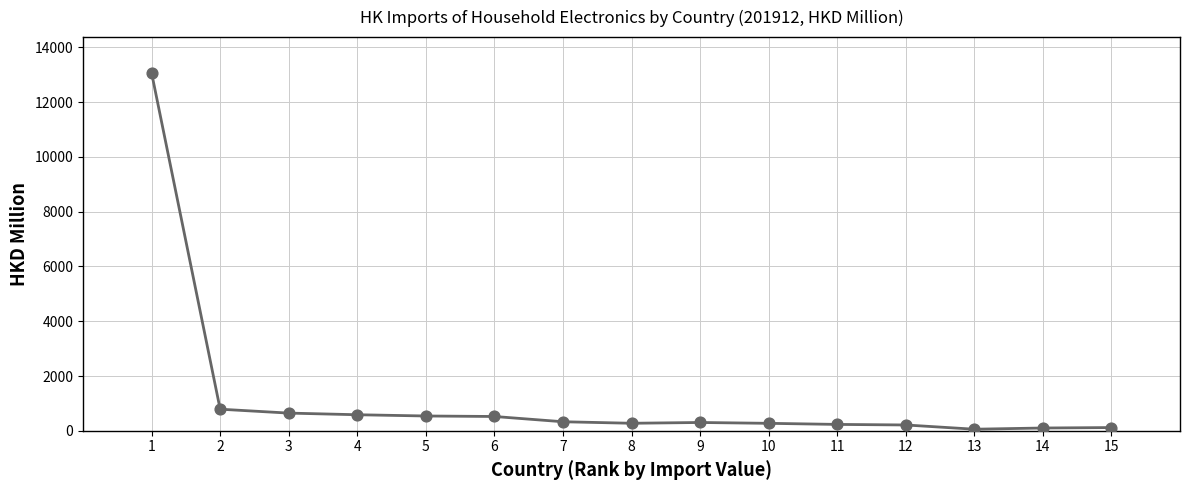

What is the change in value from 9 to 13?

-245.8